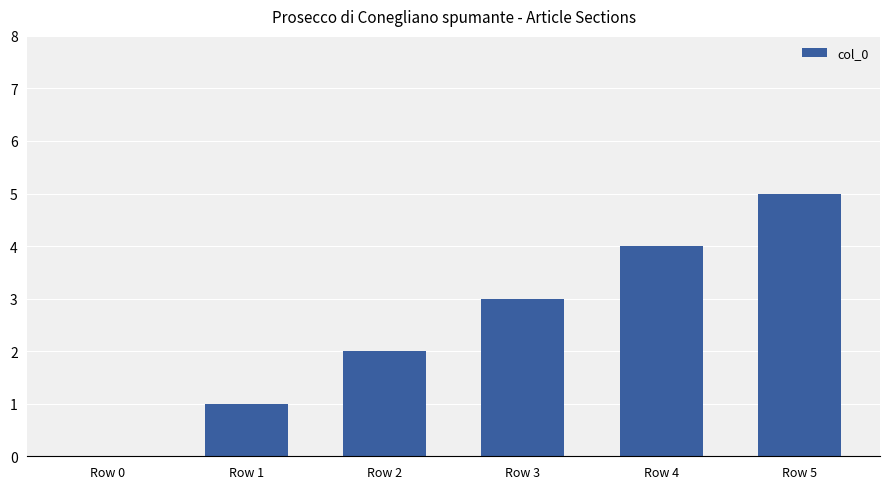

How many distinct data groups are displayed?

1